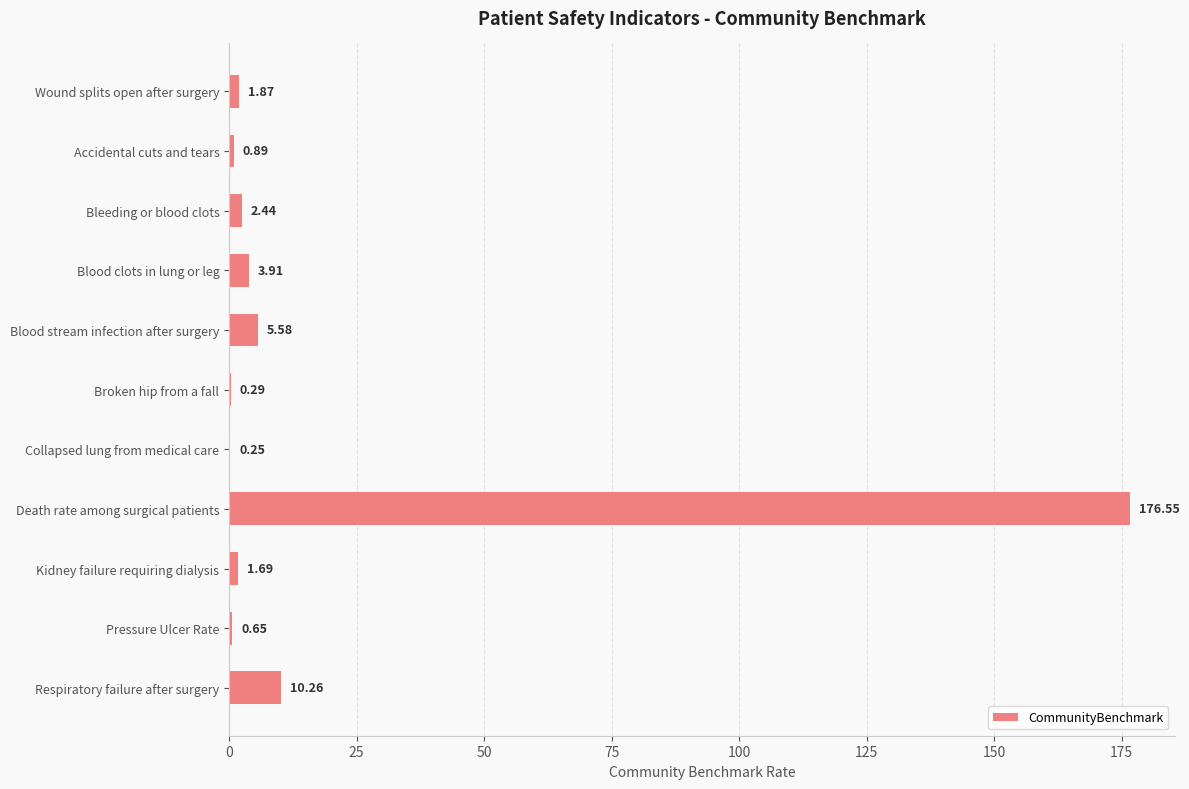

At which category does the chart reach its peak across all series?

Death rate among surgical patients